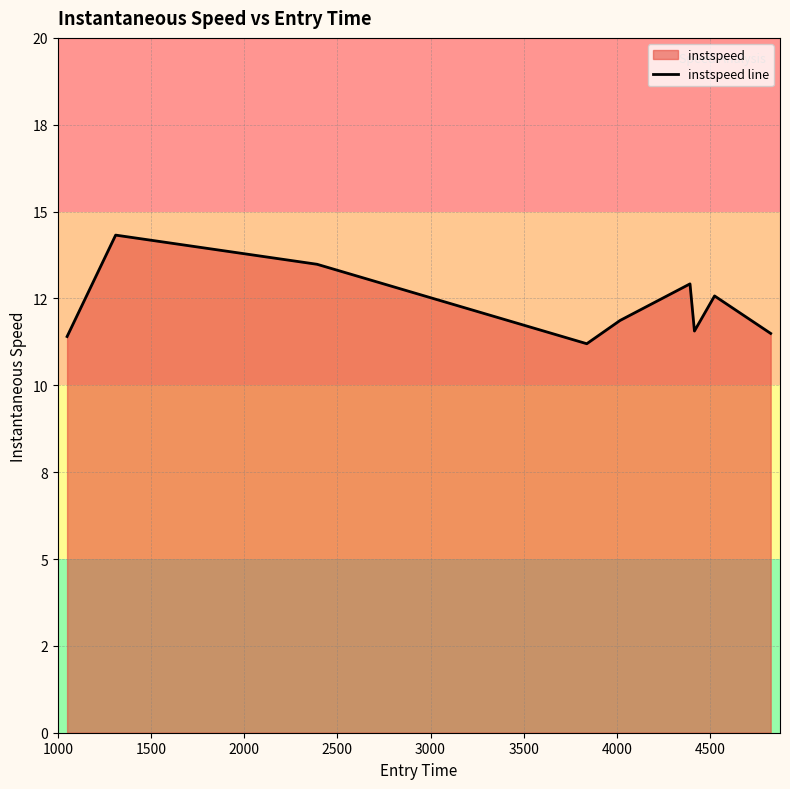

Does the chart display data point markers on the line(s)?

No